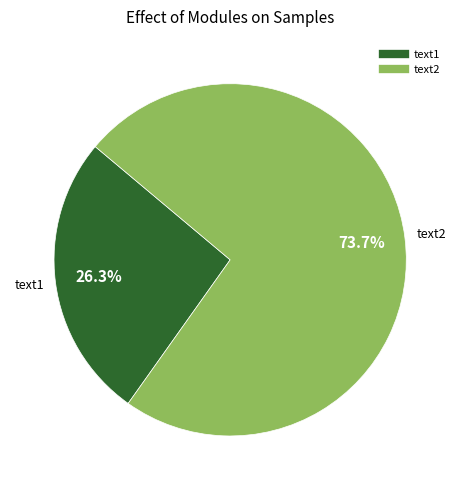

Is there any slice that represents more than half of the pie?

Yes